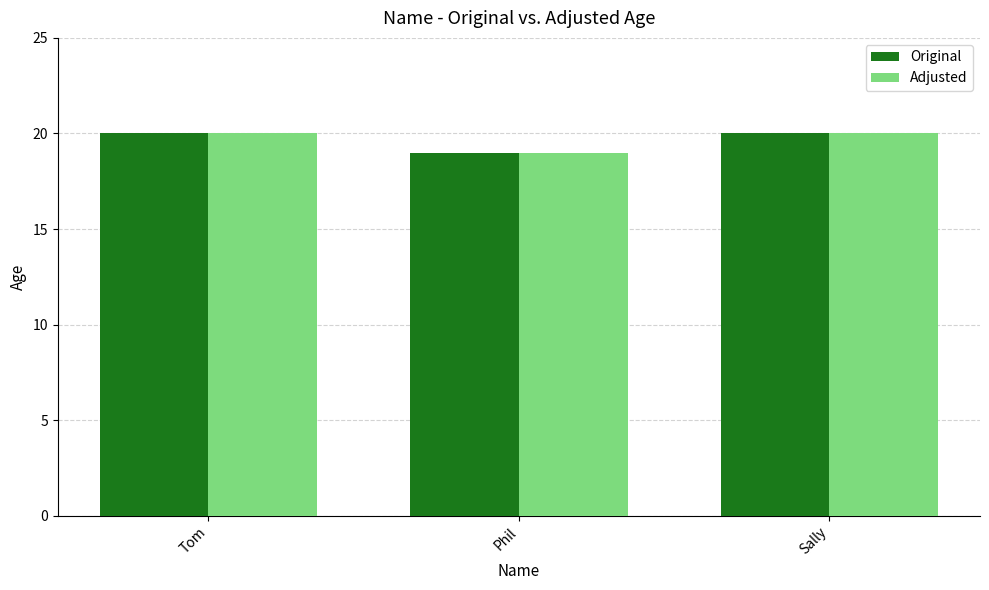

What is the total value across all series at Sally?

40